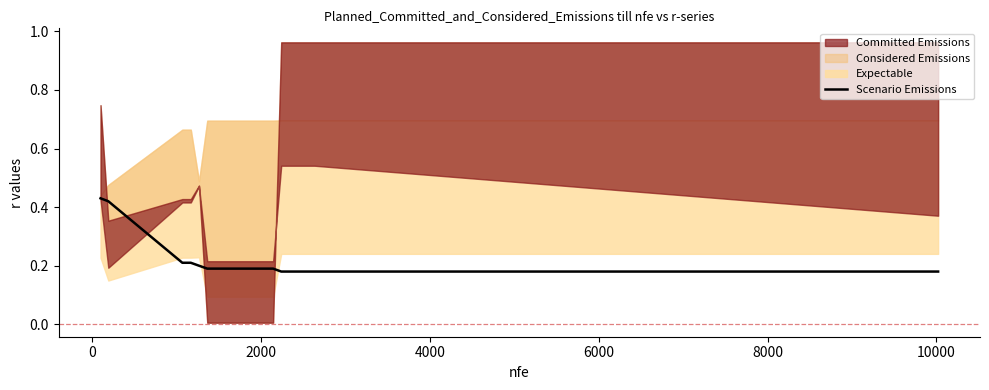

True or false: the data shows 0.2 at 10000.

True